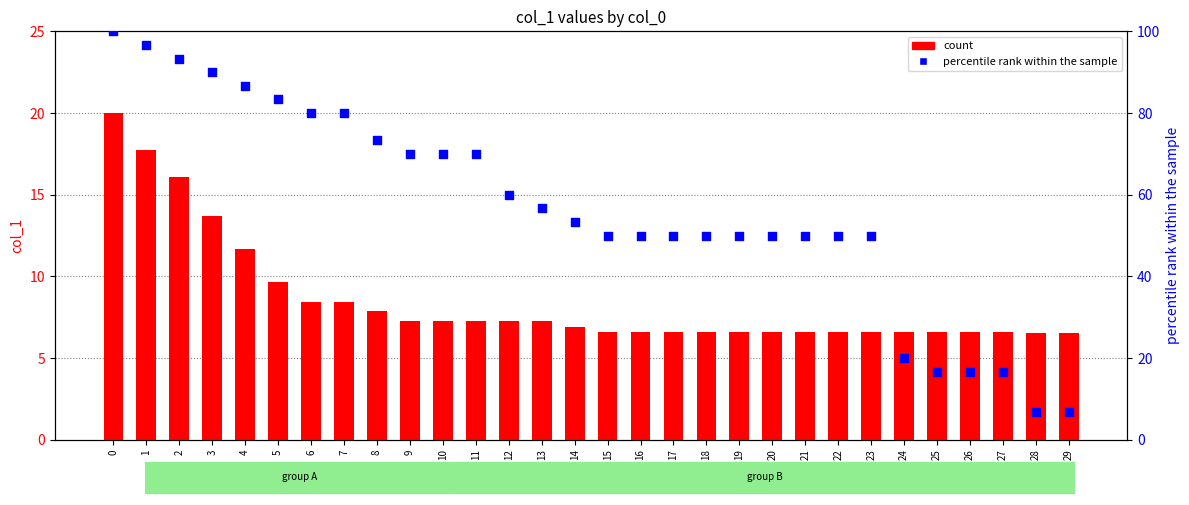

What are all the series names shown in the legend?

count, percentile rank within the sample